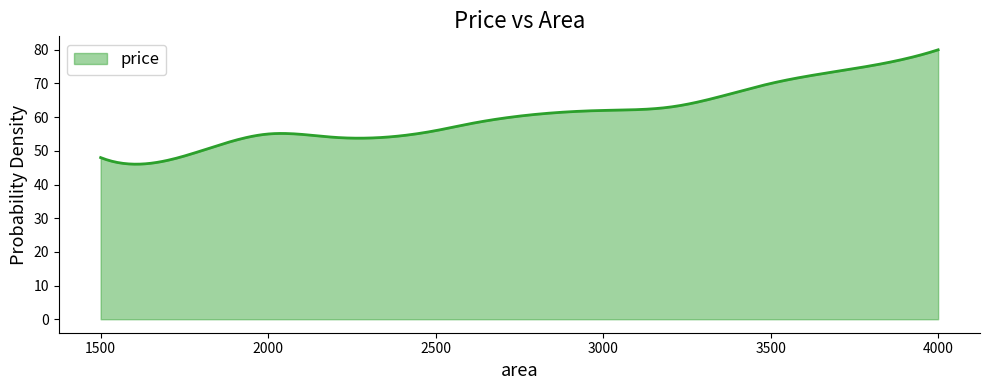

What is the difference between the maximum and minimum values?

34.0